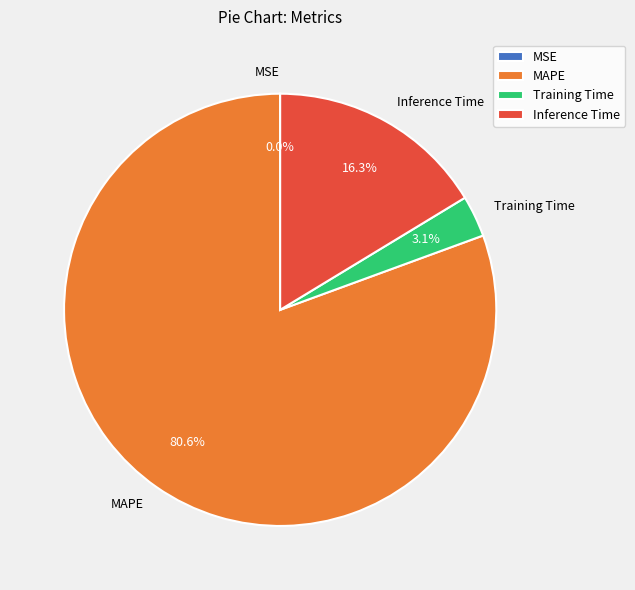

How much of the chart is everything except Training Time?

96.9%